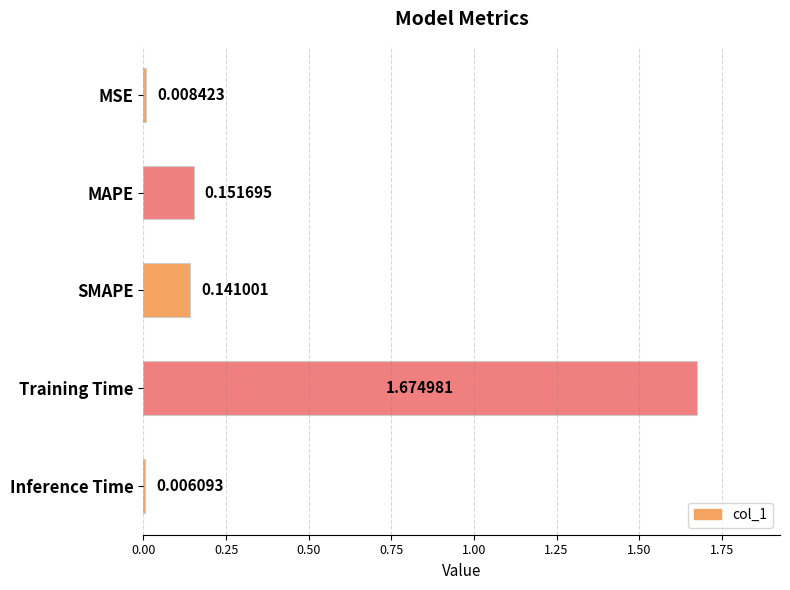

At which category does the chart reach its peak across all series?

Training Time